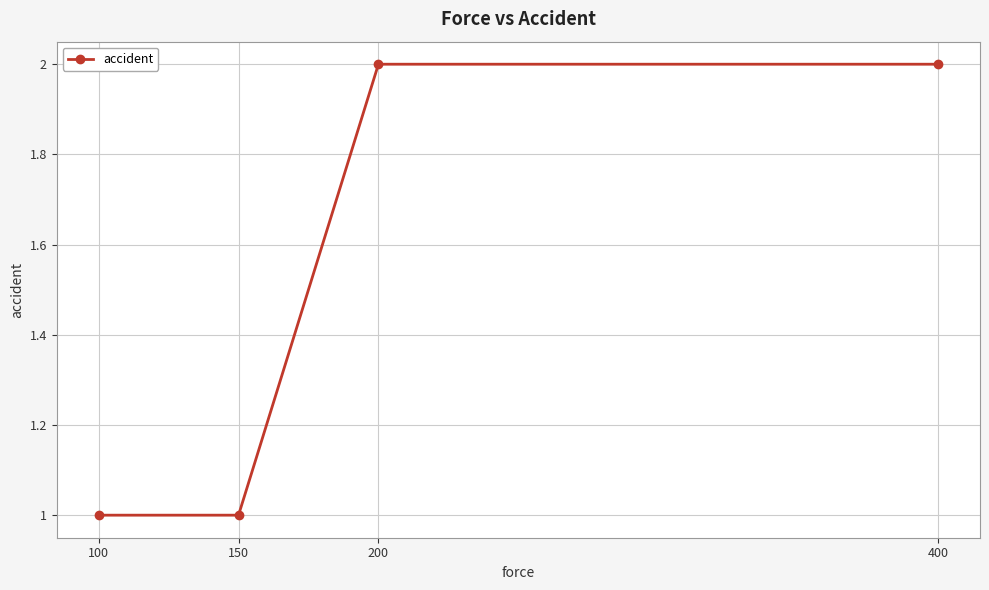

What is the value of the 2nd point from the left?

1